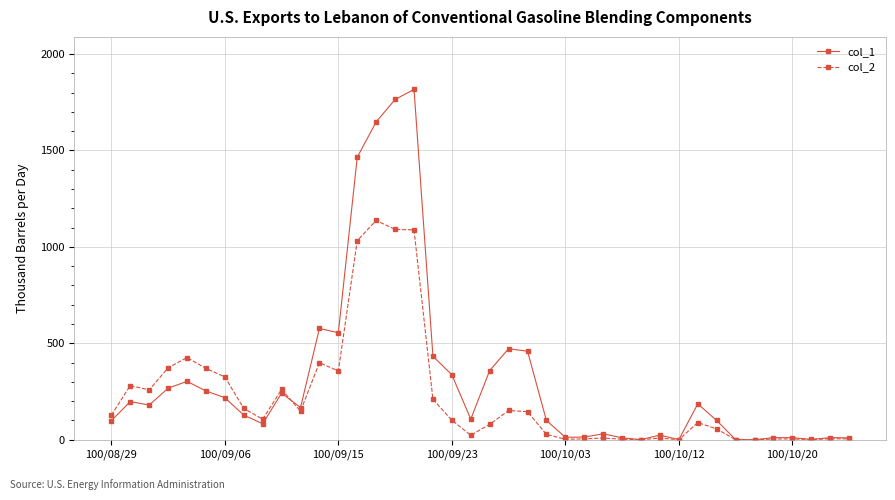

What is the value of the col_2 point at the 16th from the left?

1090.5